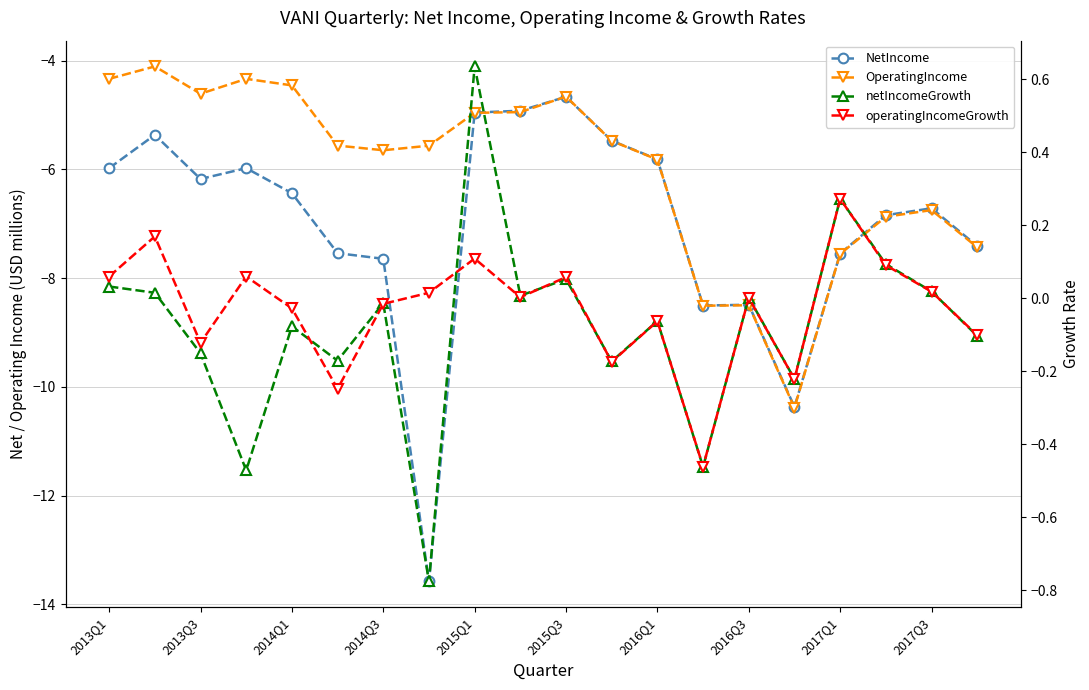

Does the chart have visible grid lines?

Yes